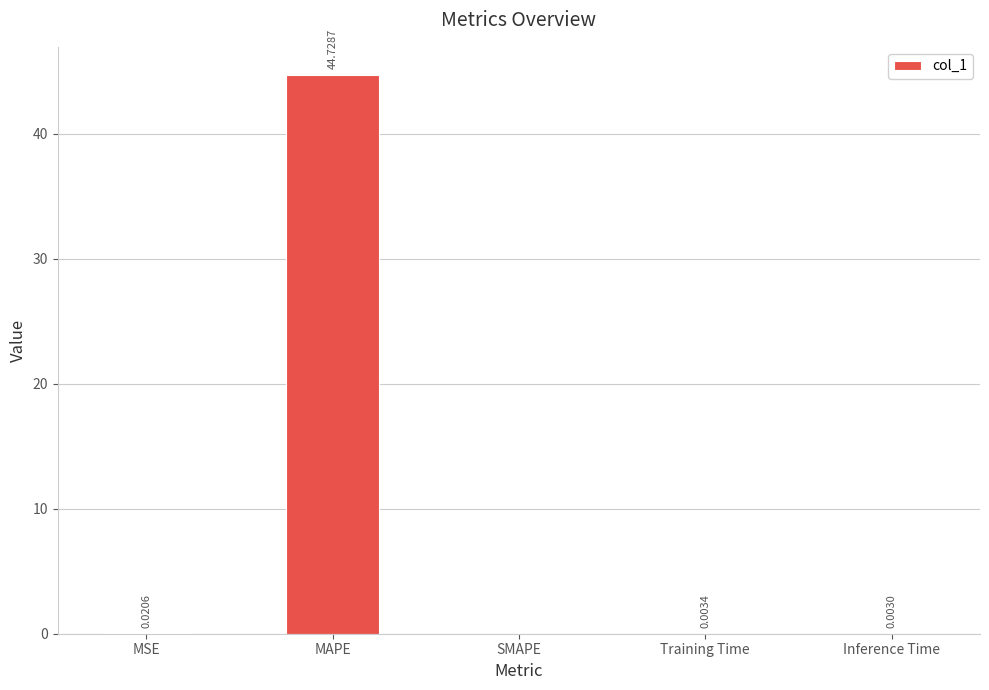

Are the bars horizontal?

No